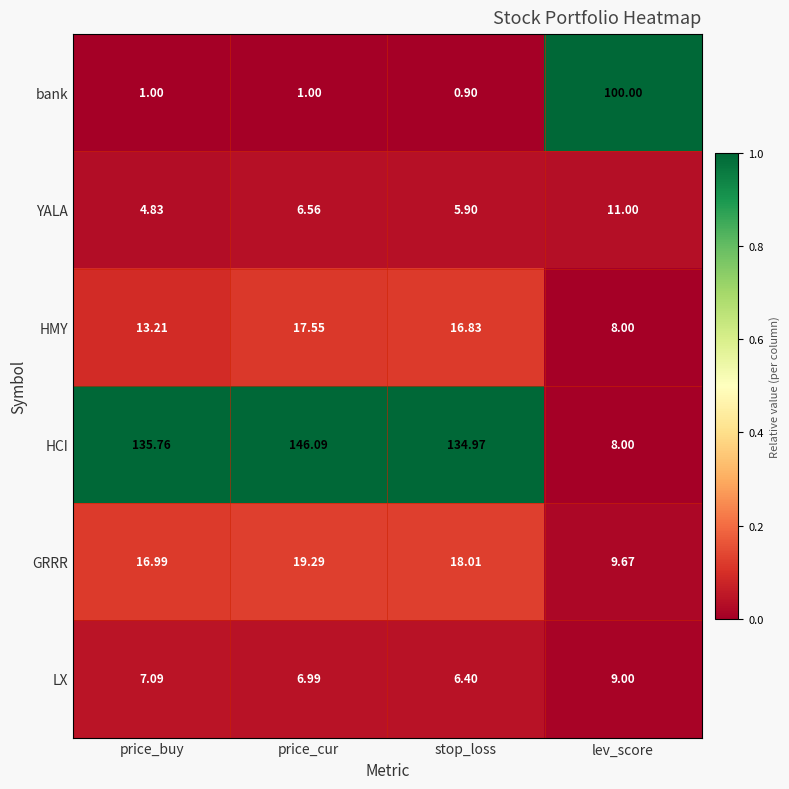

What is the greatest value displayed?

146.1